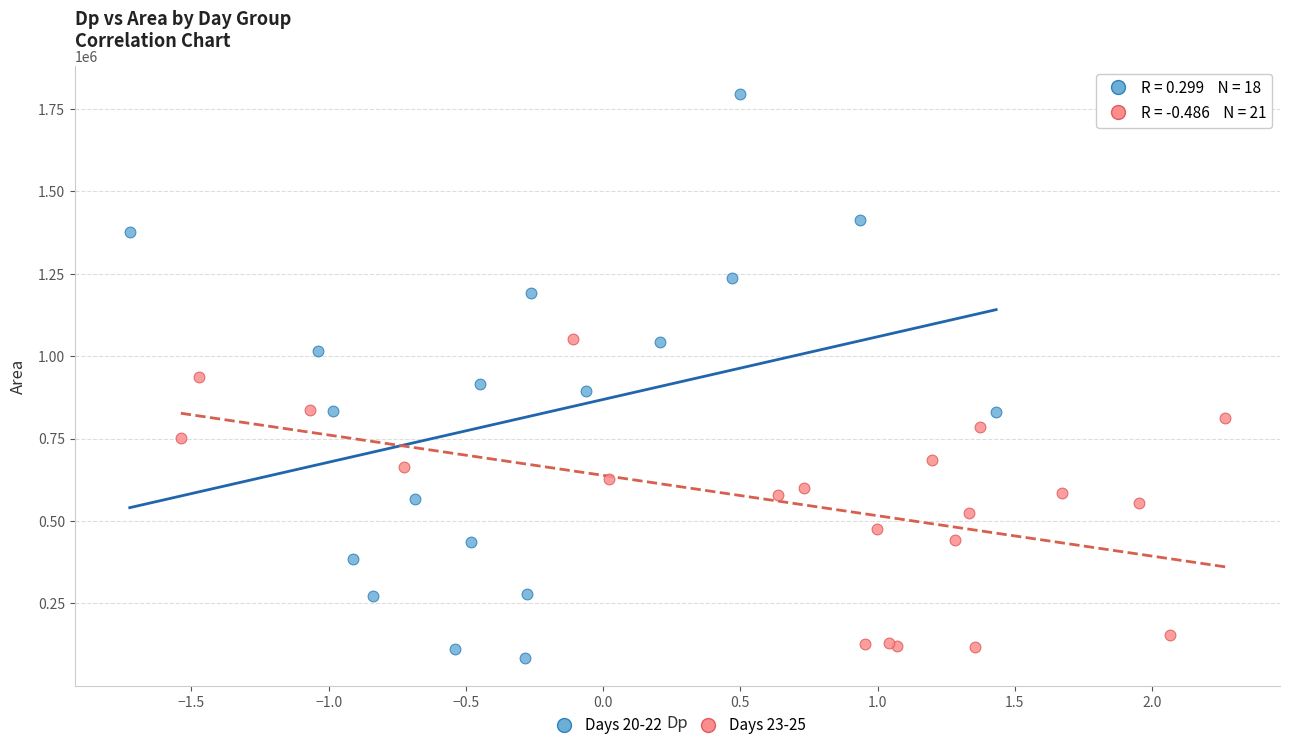

Which series reaches the maximum Y coordinate?

Days 20-22